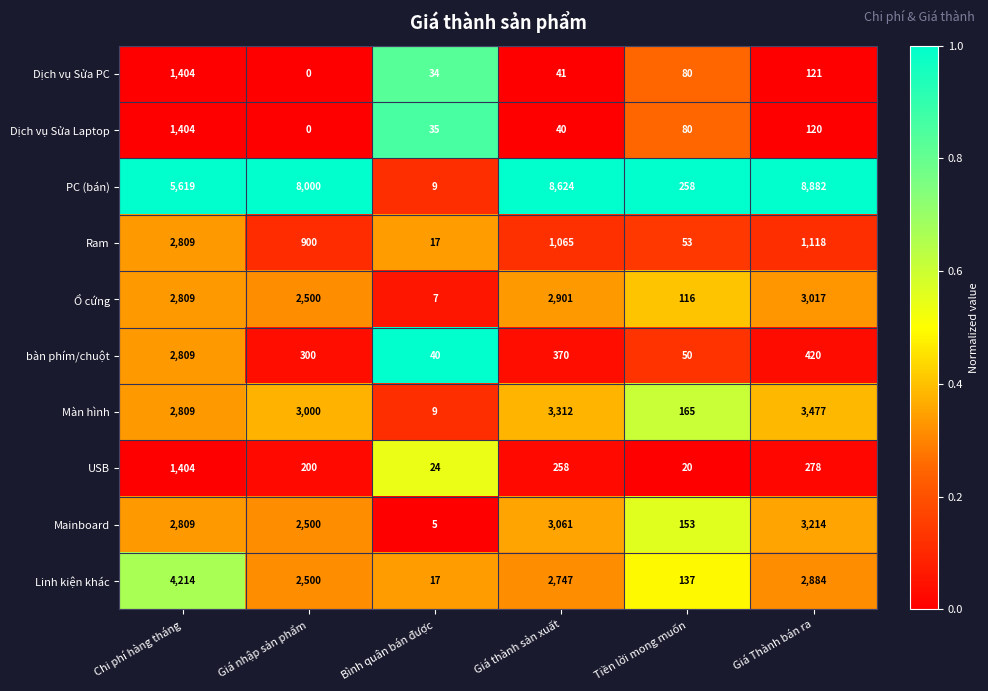

List the labels in order of Dịch vụ Sửa Laptop value, largest first.

Chi phí hàng tháng, Giá Thành bán ra, Tiền lời mong muốn, Giá thành sản xuất, Bình quân bán được, Giá nhập sản phẩm